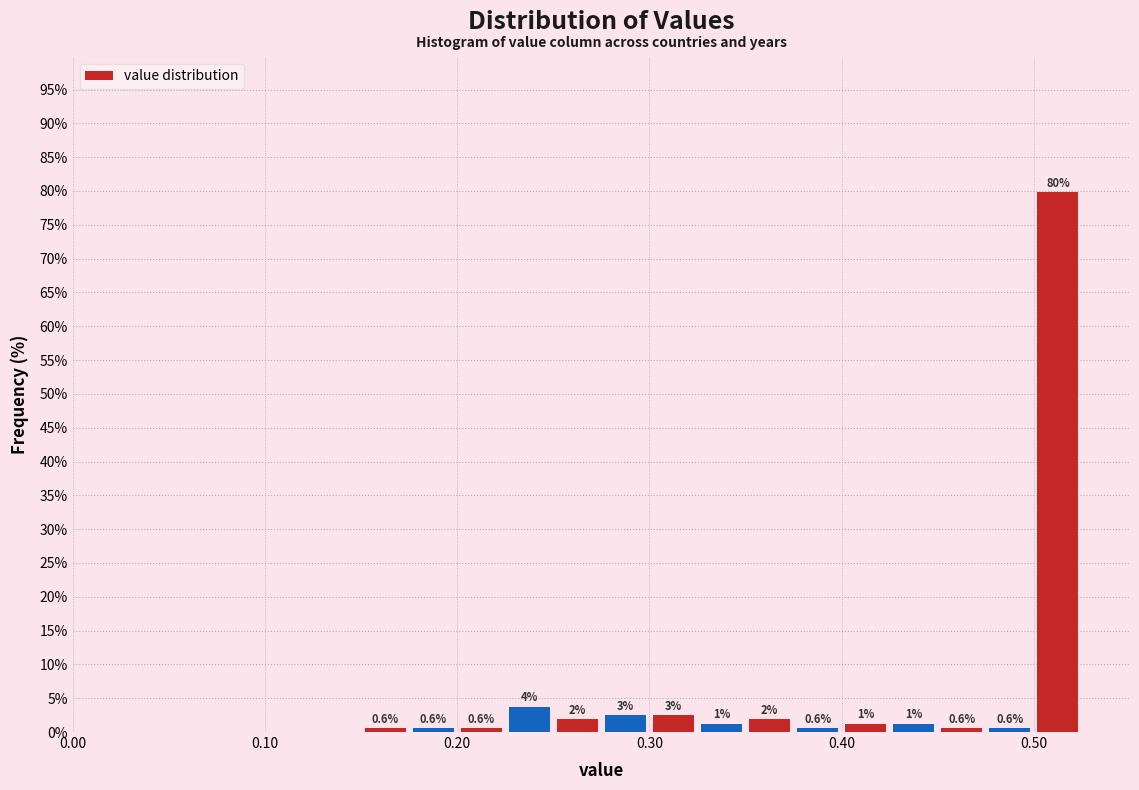

Around what value on the x-axis is the tallest bar? Give the approximate position of its centre, as read against the axis.

0.51